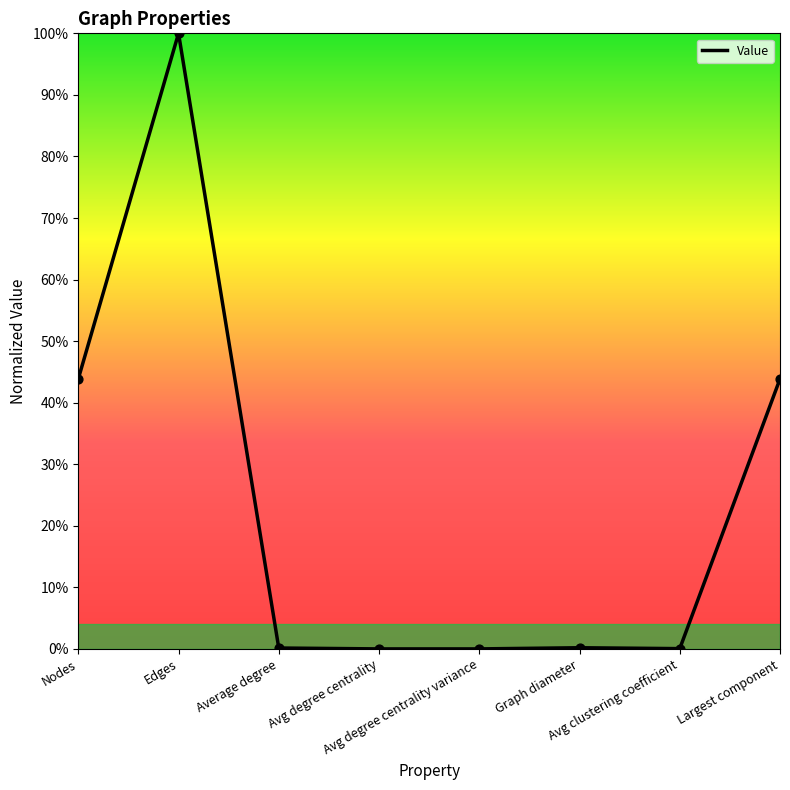

What is the change in value from Edges to Avg clustering coefficient?

-1.0